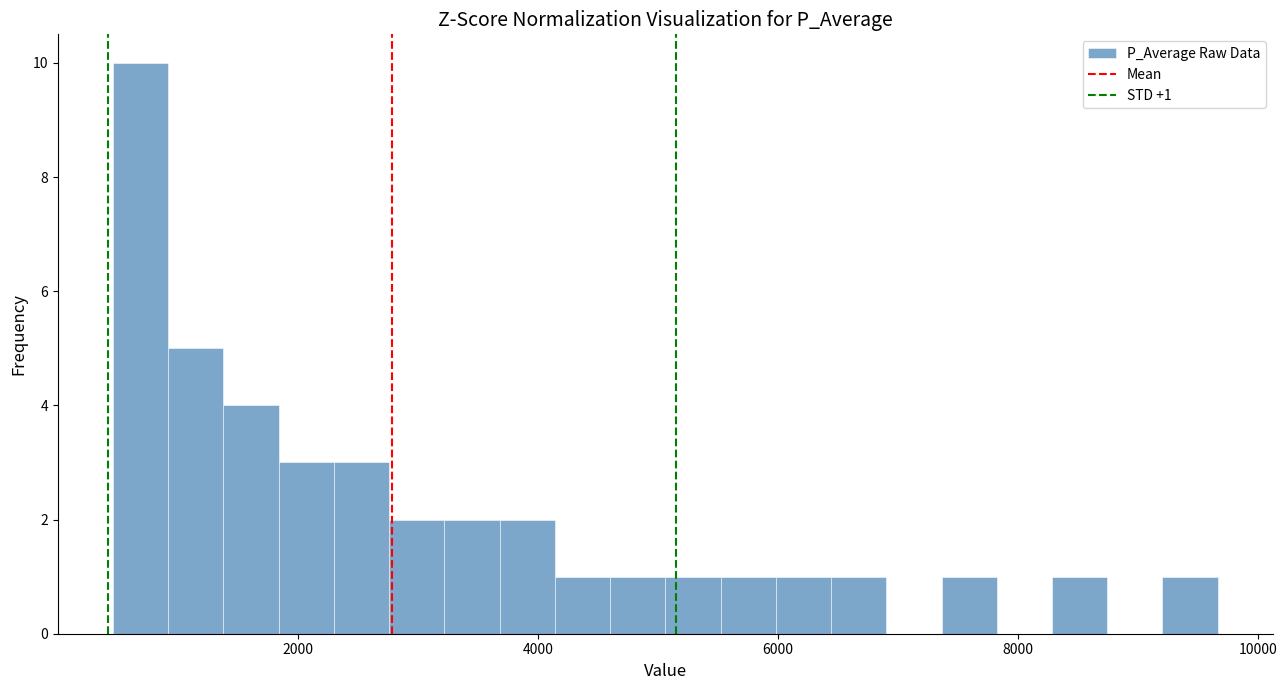

Around what value on the x-axis is the tallest bar? Give the approximate position of its centre, as read against the axis.

600